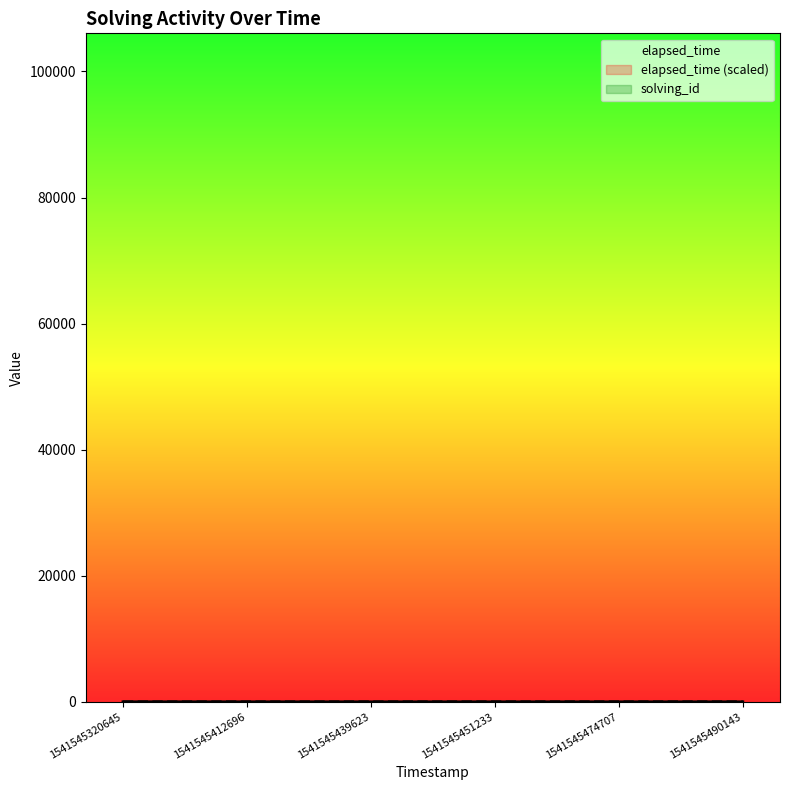

Which category has the lowest value in the solving_id series?

1541545320645